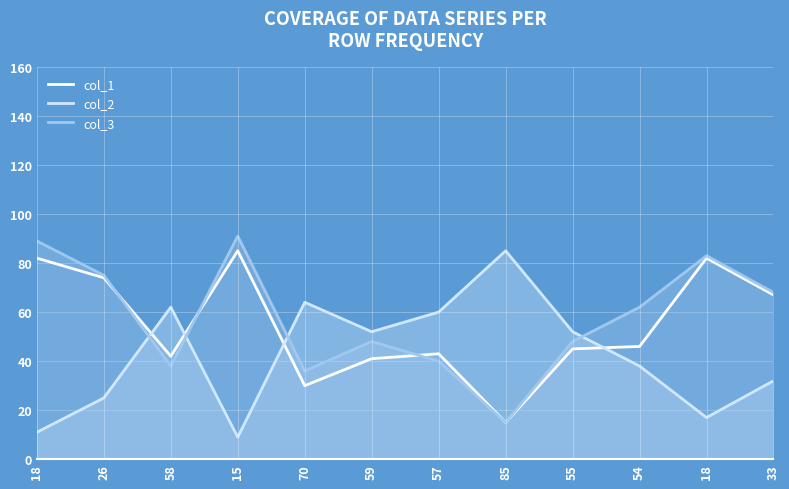

How many distinct data groups are displayed?

3